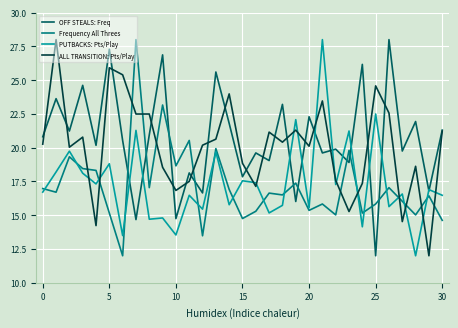

What is the minimum value for OFF STEALS: Freq?

12.0